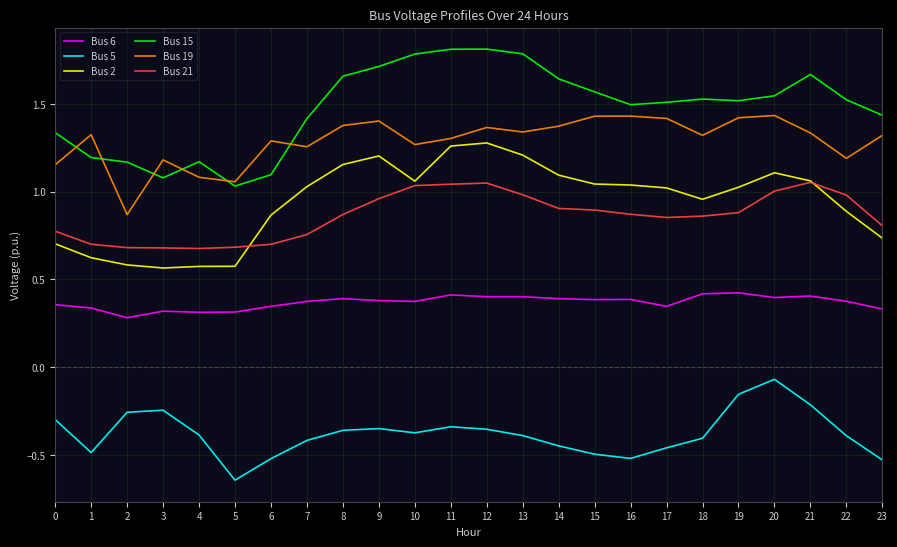

Which series has the largest total across all categories?

Bus 15